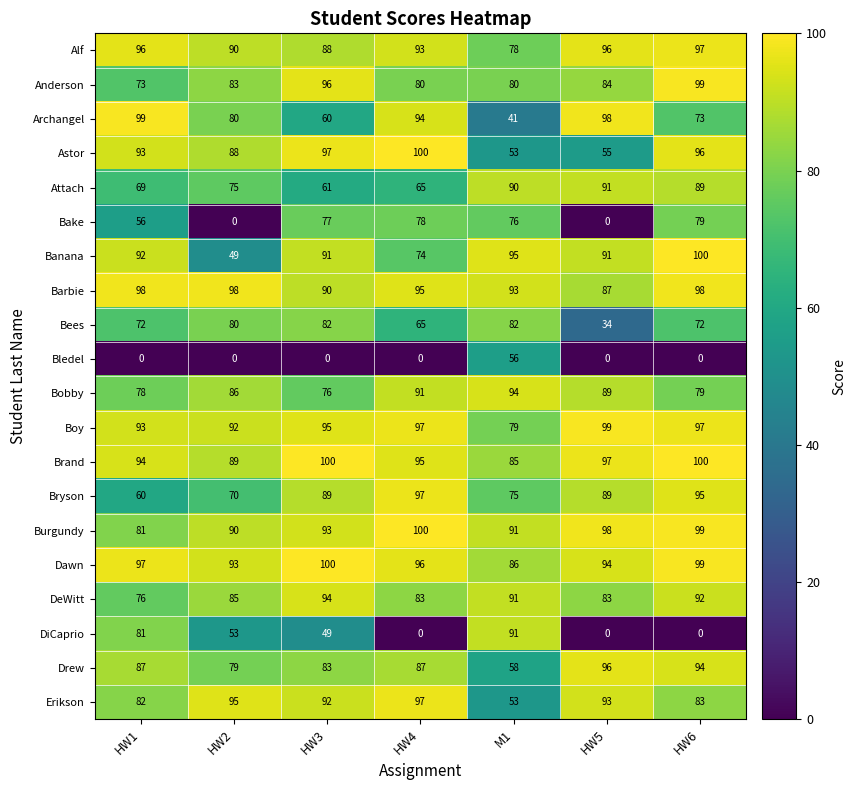

Which series changed the most between HW2 and HW4?

Bake